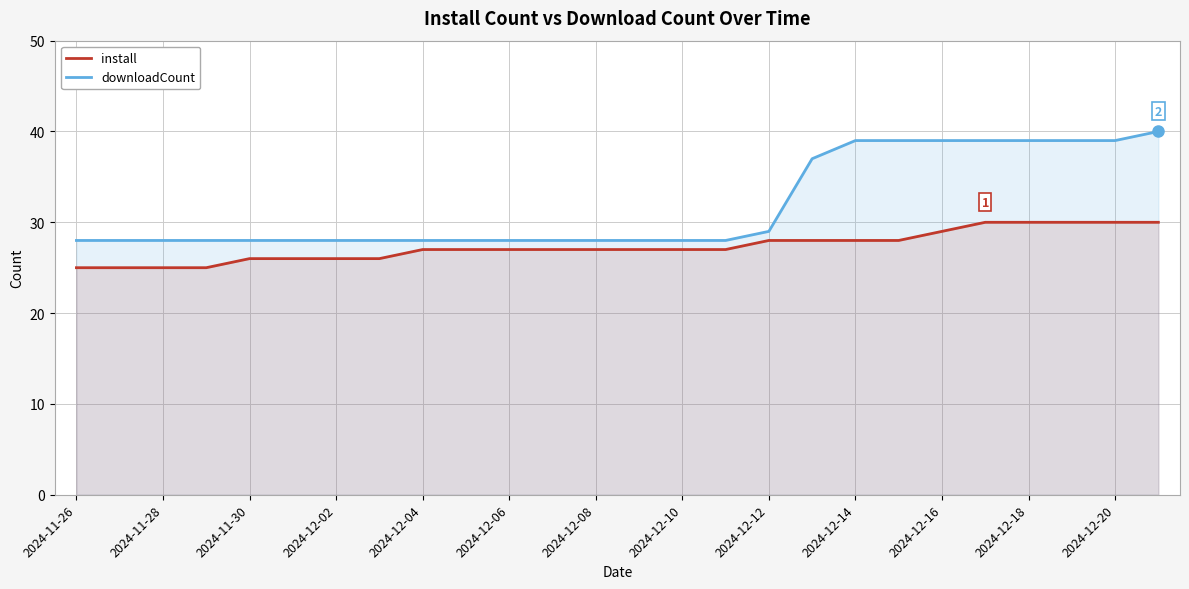

Rank the series by their average value, from highest to lowest.

downloadCount, install